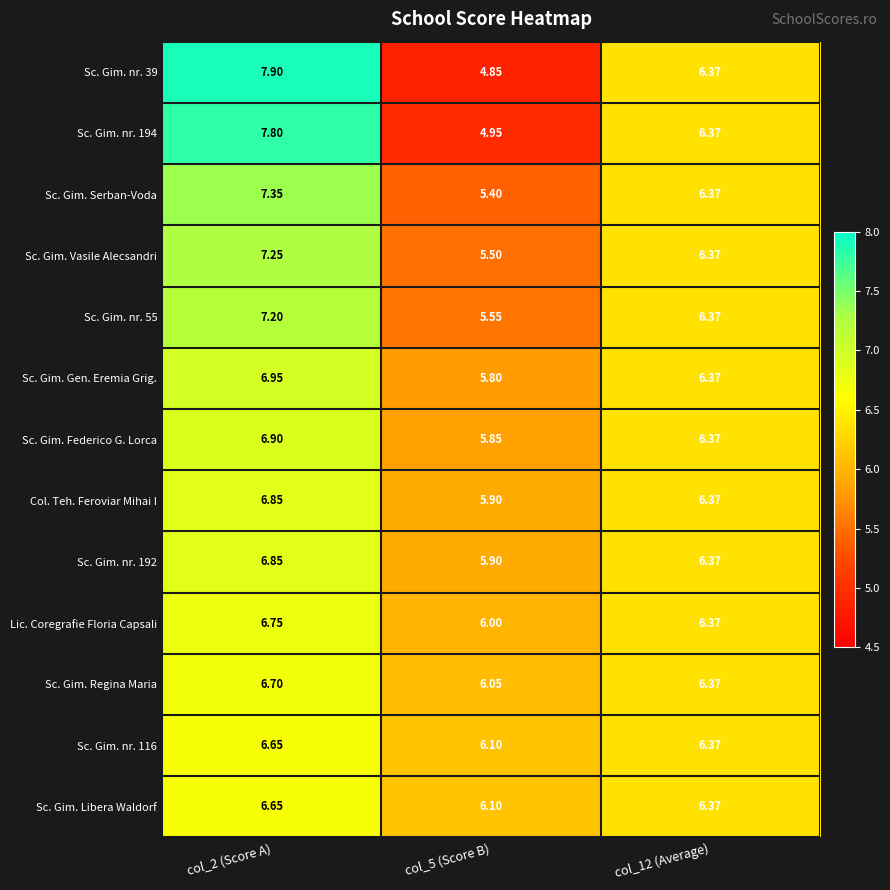

Is the value of Sc. Gim. Serban-Voda at col_2 (Score A) greater than the value of Sc. Gim. Vasile Alecsandri at col_12 (Average)?

Yes